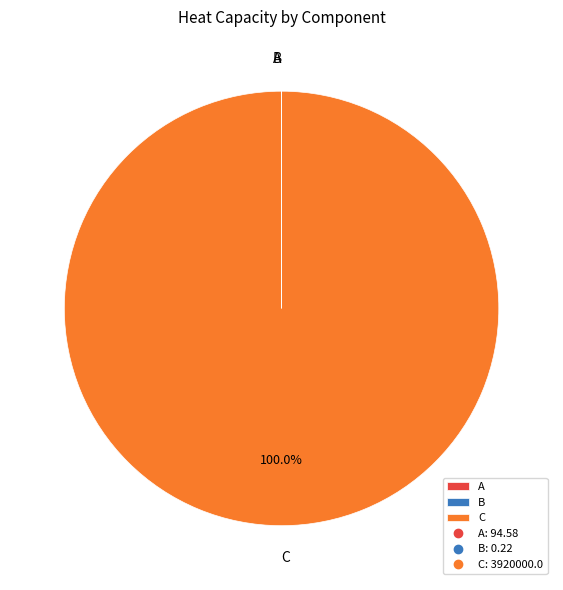

Does any single category account for the majority?

Yes